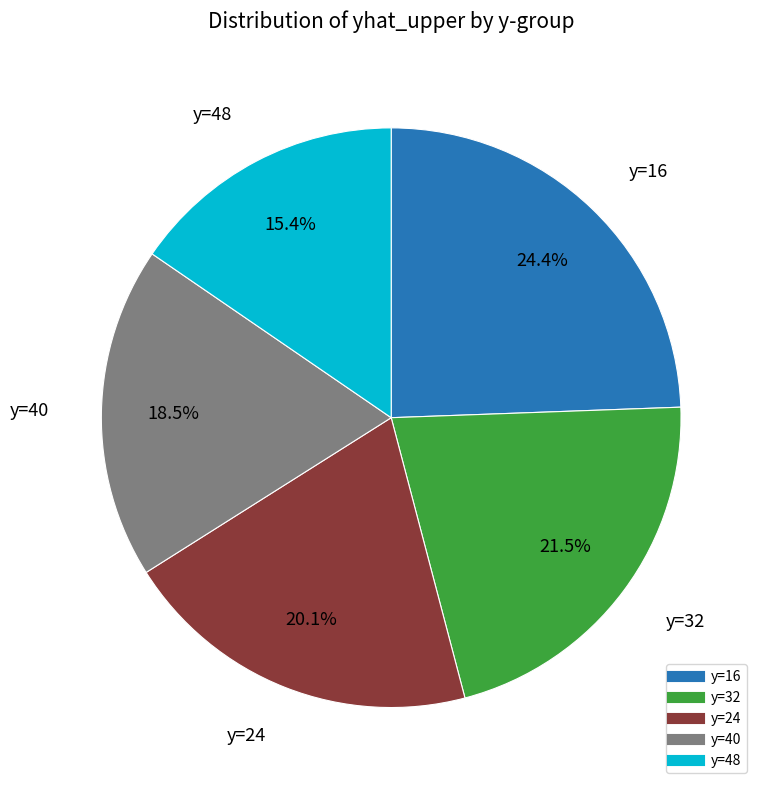

Is there a majority slice in this chart?

No